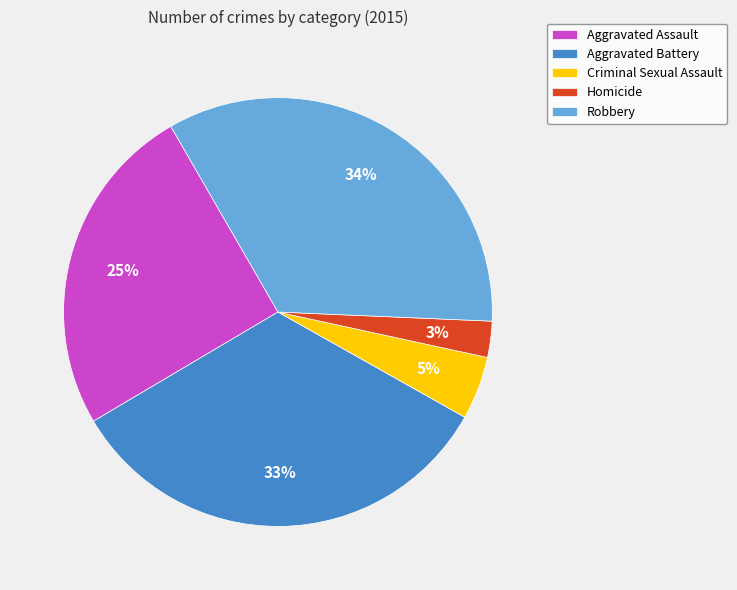

To the nearest percent, what percentage of the pie is Aggravated Assault?

25%